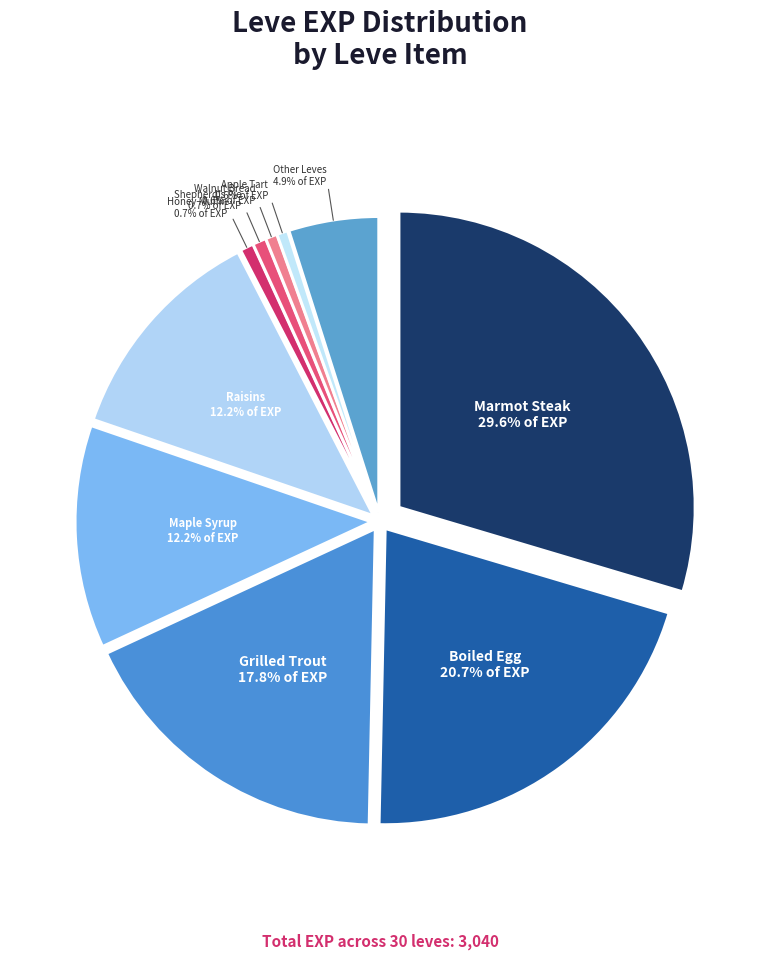

Which slice is the smallest?

Table Salt